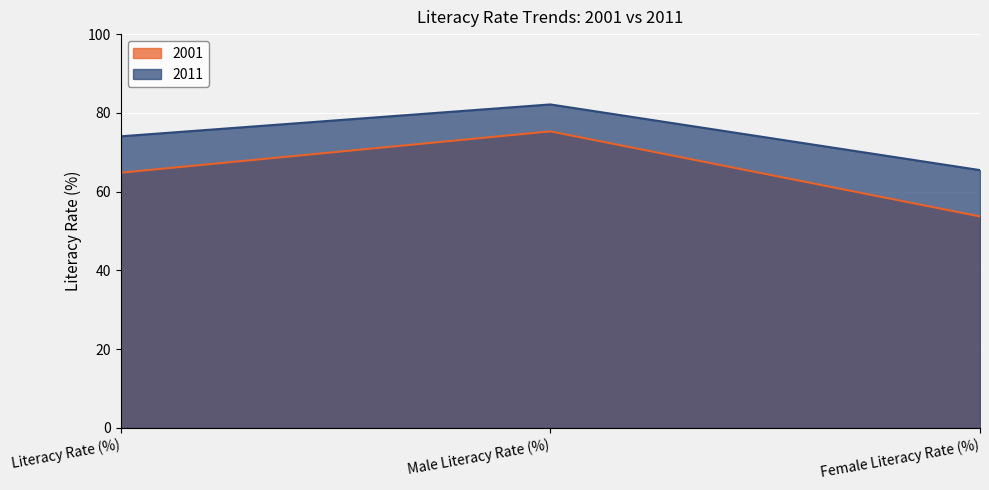

Which category has the lowest value in the 2011 series?

Female Literacy Rate (%)